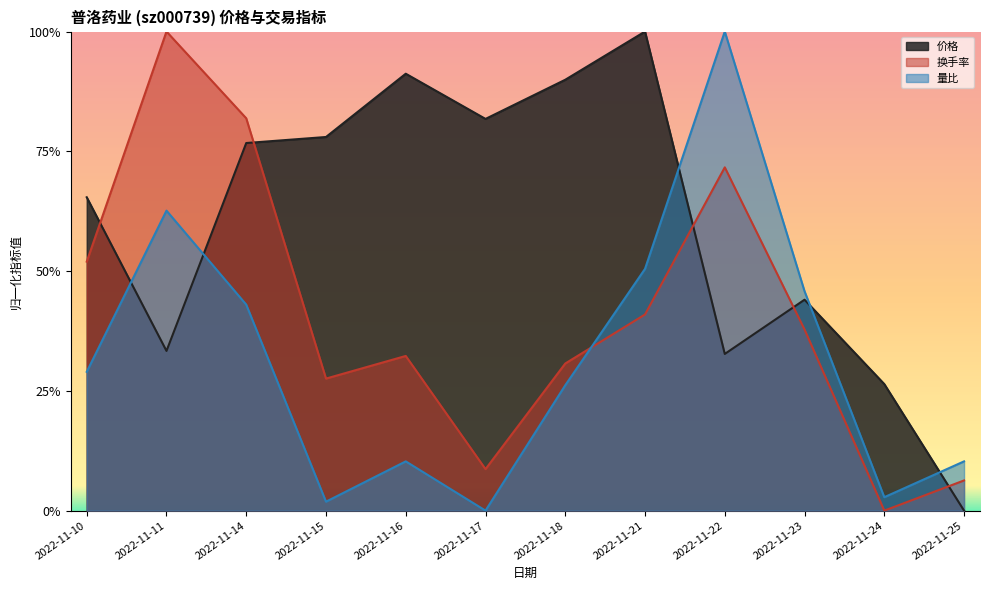

The value of 量比 at 2022-11-17 is -0.4. True or false?

False